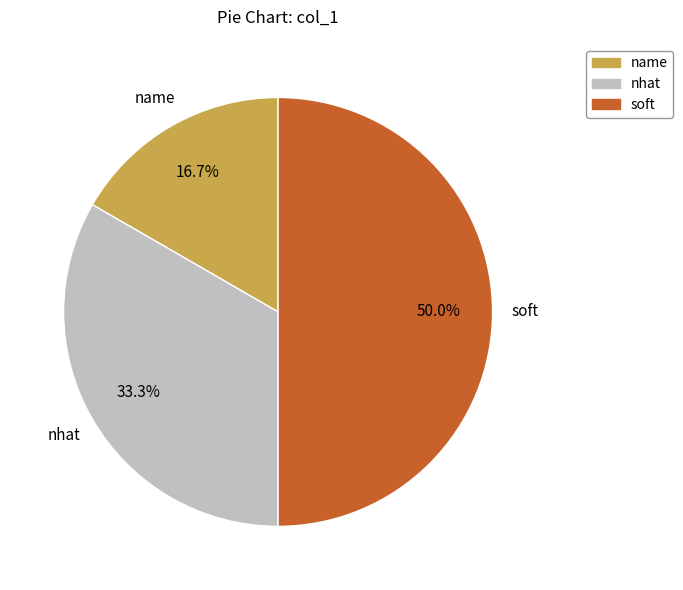

To the nearest percent, what percentage of the pie is nhat?

33%